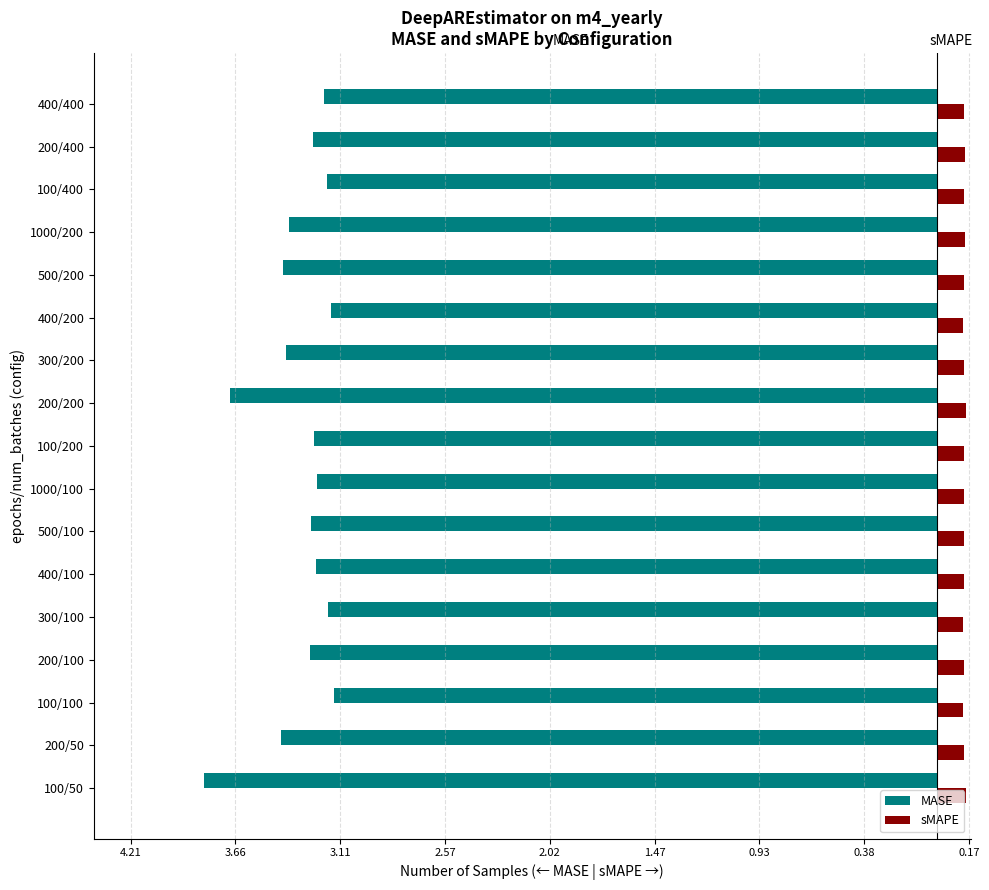

What are all the series names shown in the legend?

MASE, sMAPE